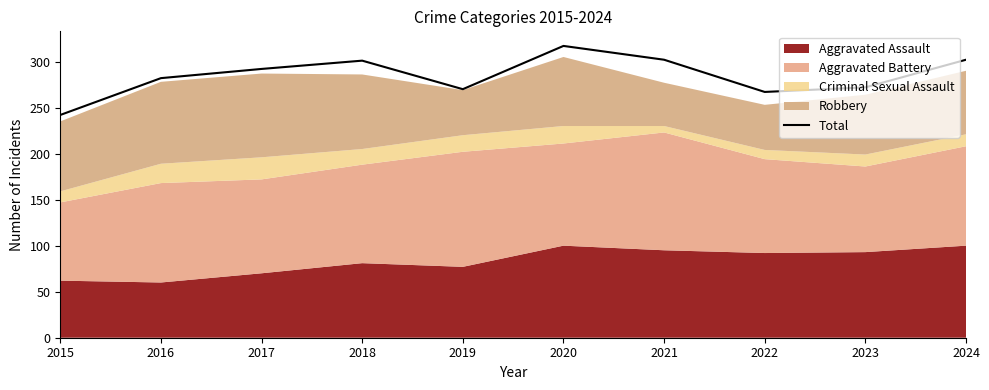

What is the sum of all values?

2847